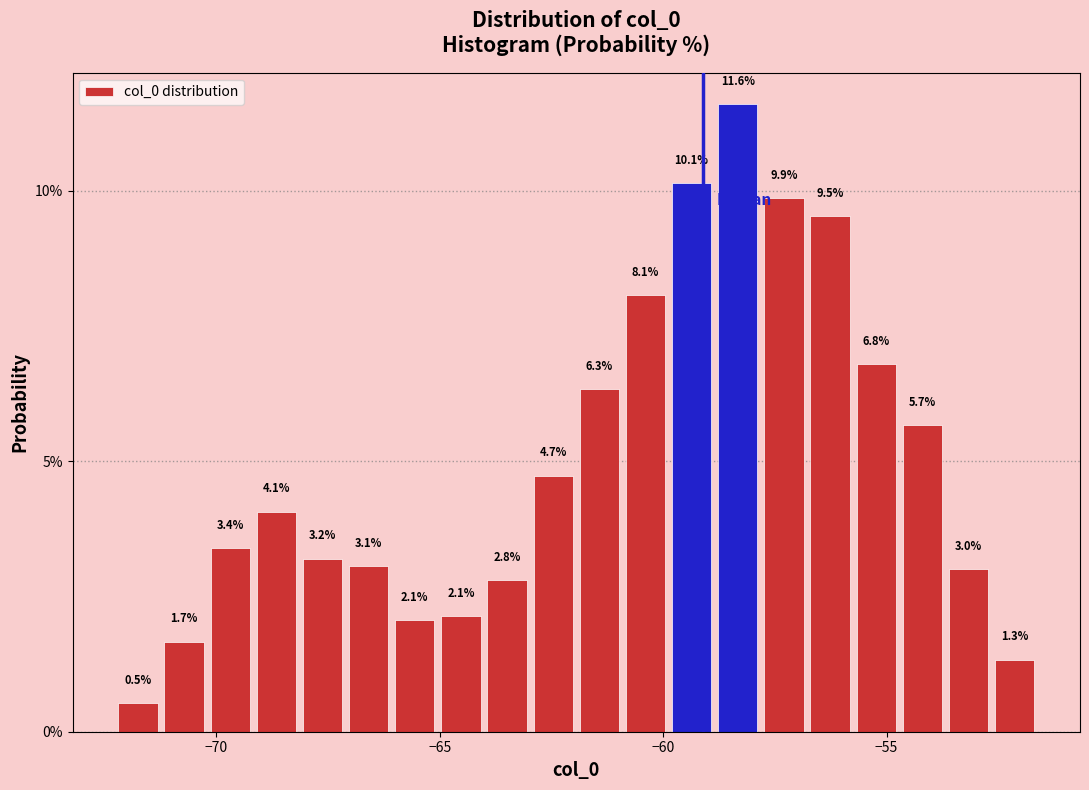

Around what value on the x-axis is the tallest bar? Give the approximate position of its centre, as read against the axis.

-58.5